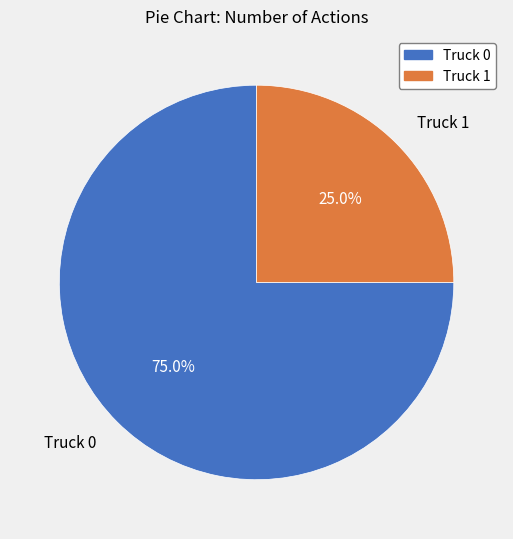

Count the number of slices in the pie.

2